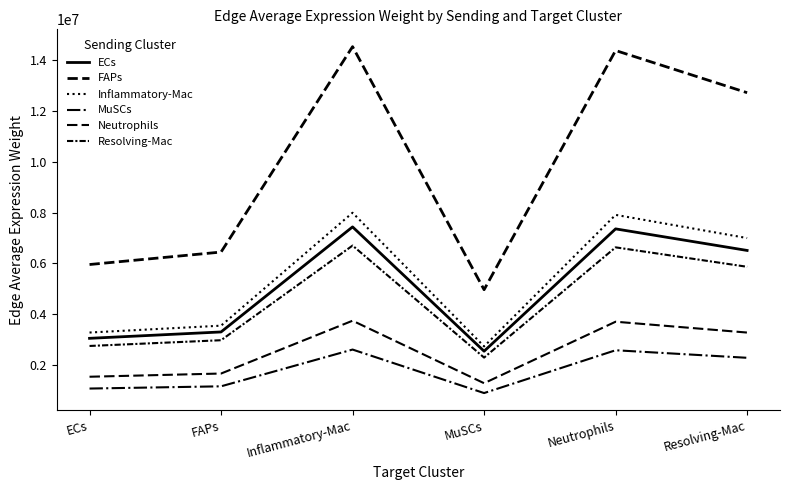

True or false: Neutrophils and FAPs intersect in this chart.

False